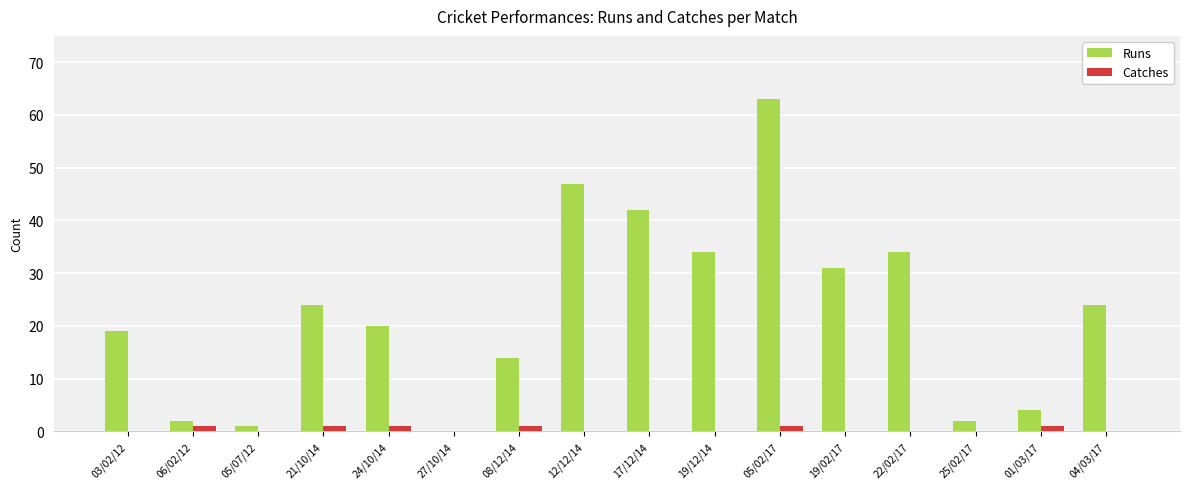

Does the chart contain stacked bars?

No